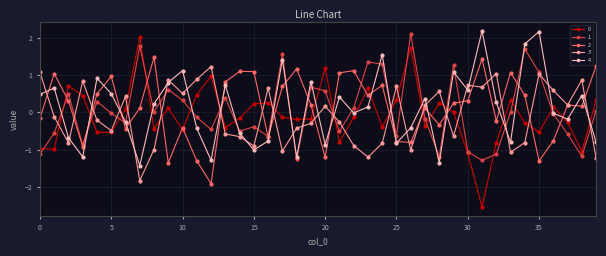

What is the value of the 0 point at the 9th from the left?

-0.4